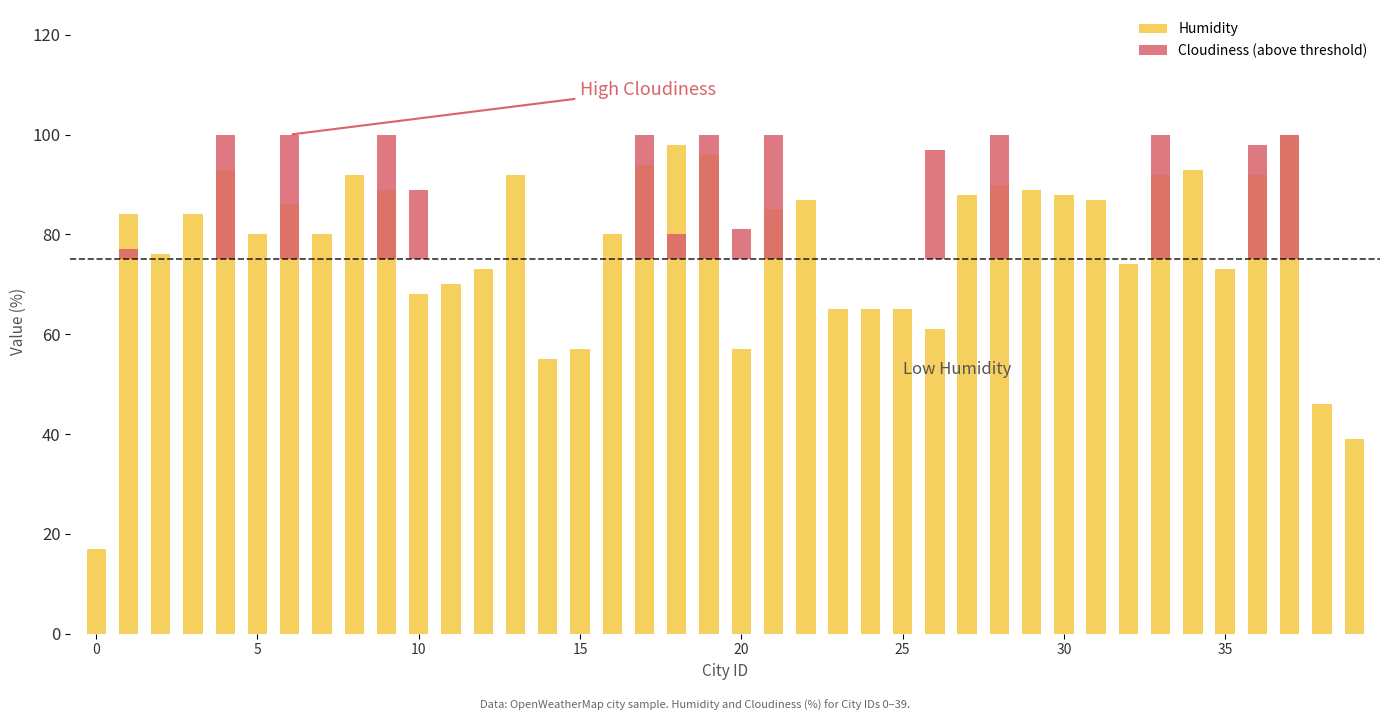

Rank the series by their average value, from lowest to highest.

Cloudiness (above threshold), Humidity